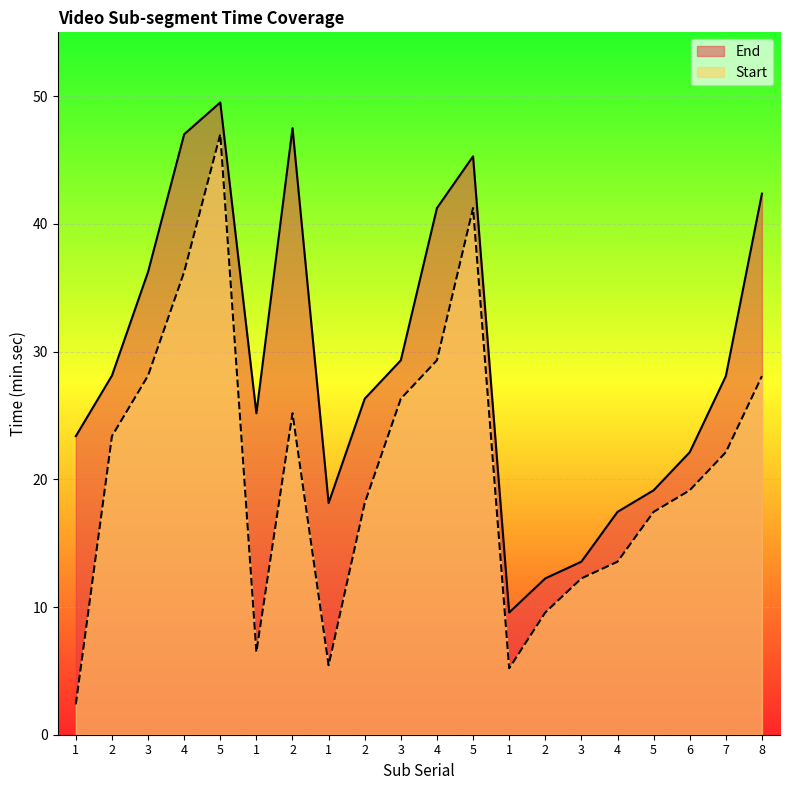

What is the label of the 12th point from the right?

2